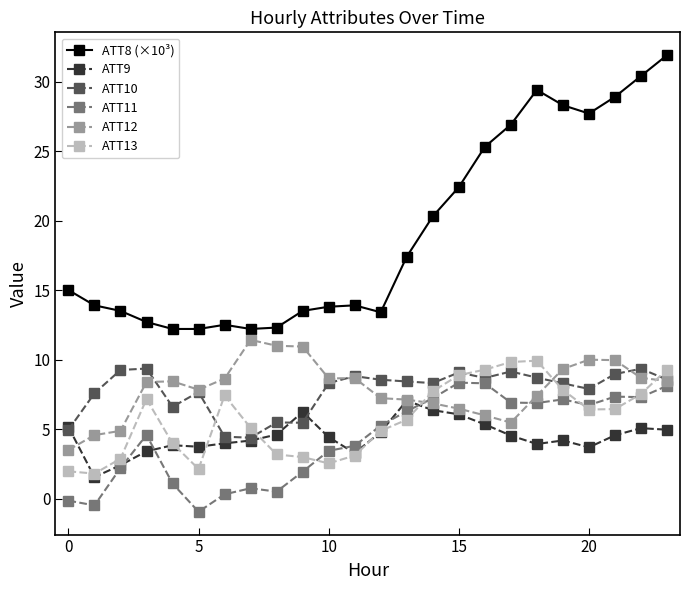

How many positive values does the ATT11 series have?

21